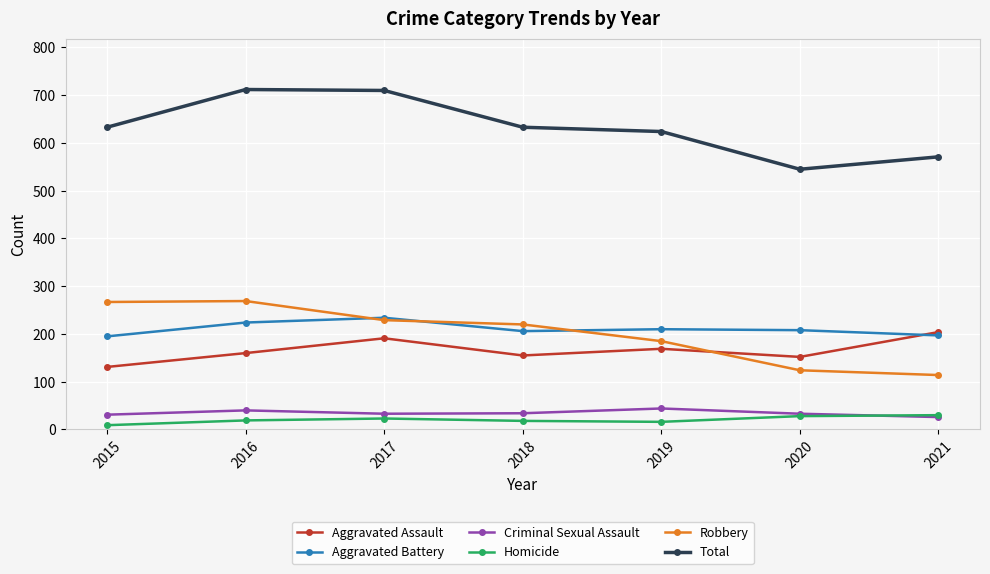

Does the chart have visible grid lines?

Yes